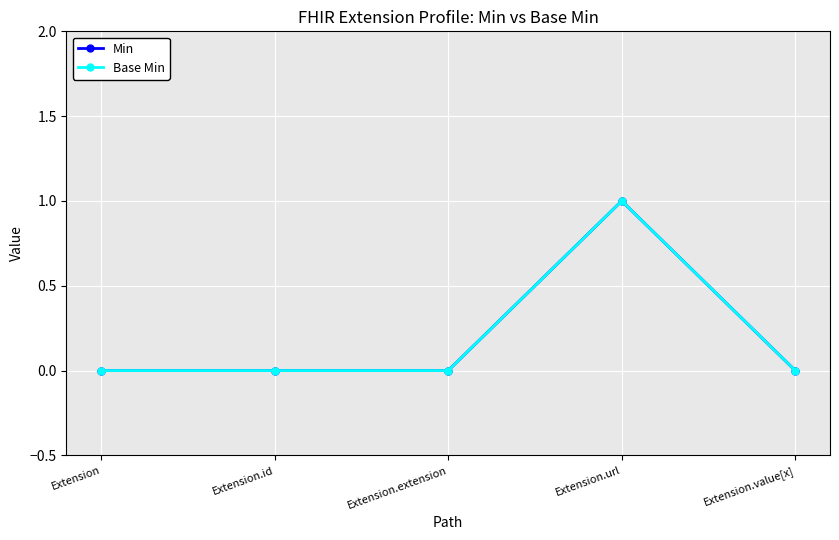

What position from the right is Extension?

5